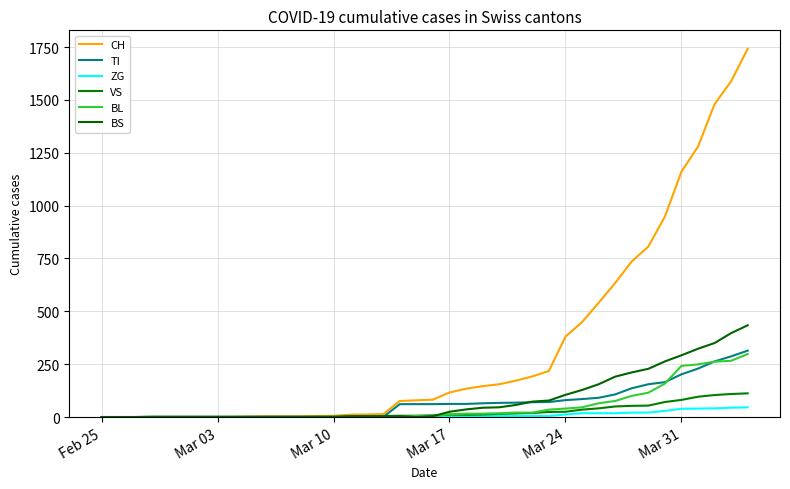

How many lines are shown in the chart?

6